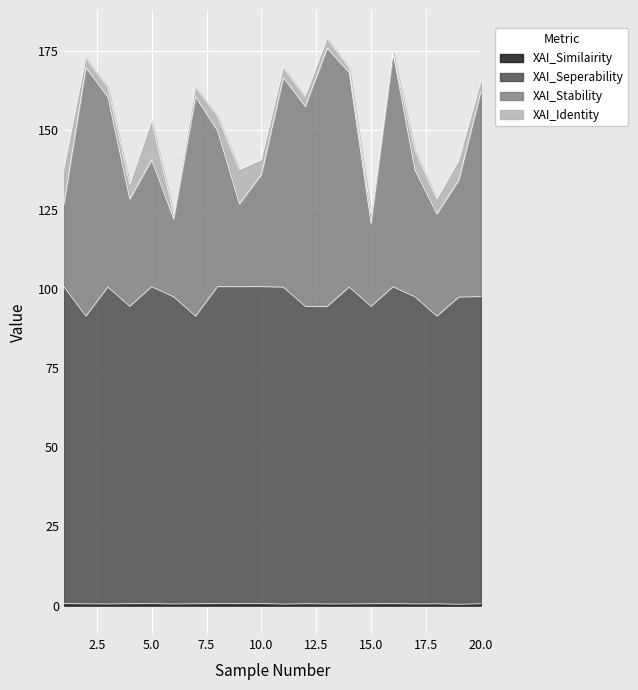

What is the difference between the XAI_Similairity values at 2 and 1?

0.1